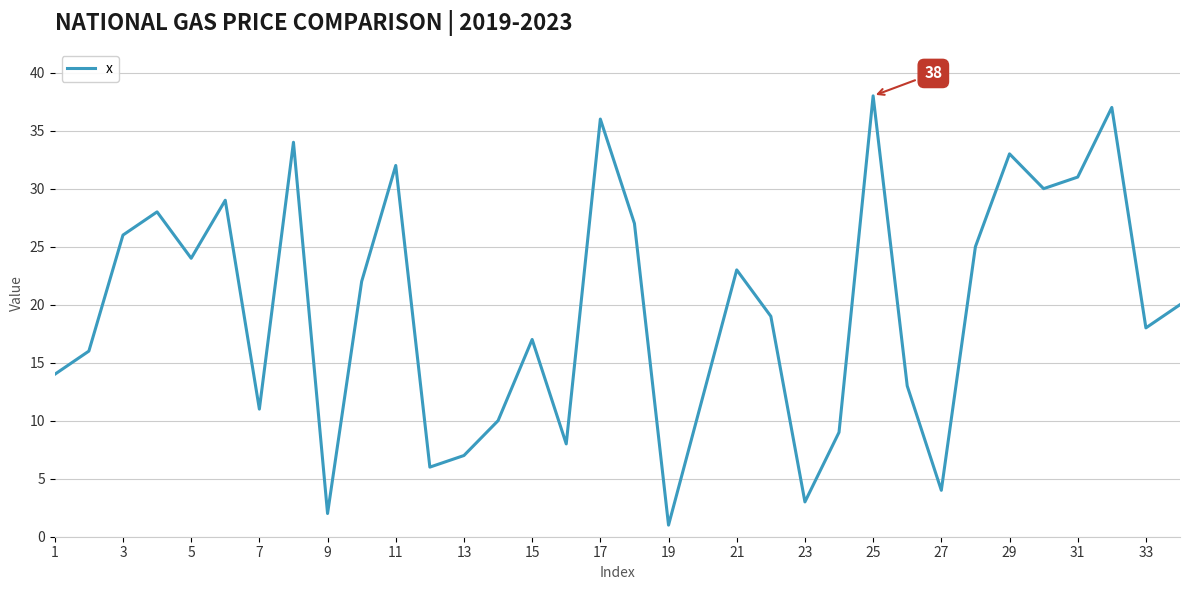

How many lines are shown in the chart?

1